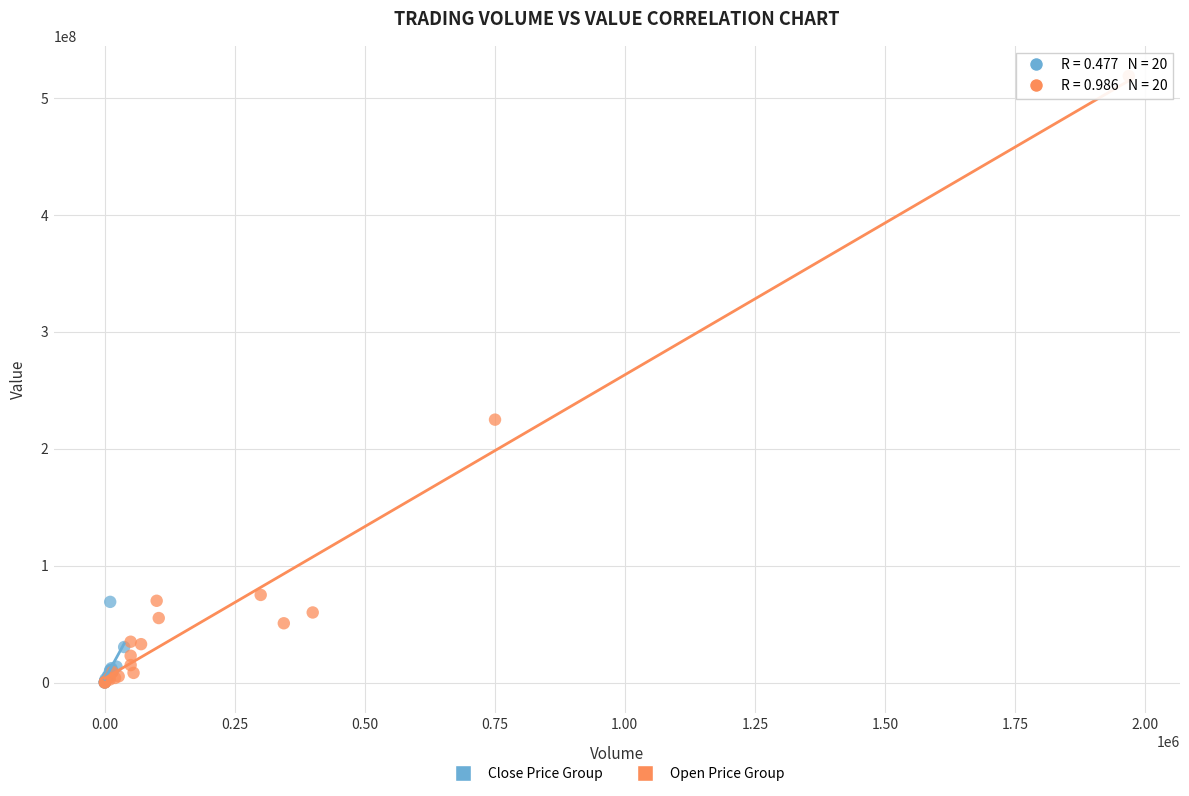

Which series has the widest spread of Y values?

Open Price Group